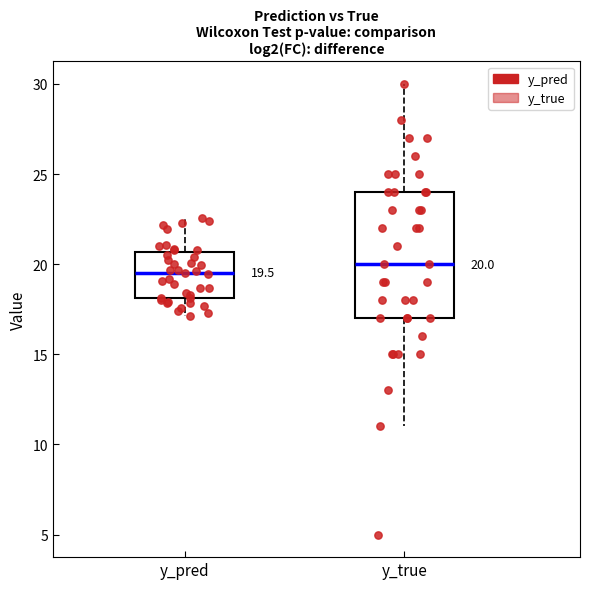

Comparing the boxes themselves (not the whiskers), which one is the tallest?

y_true